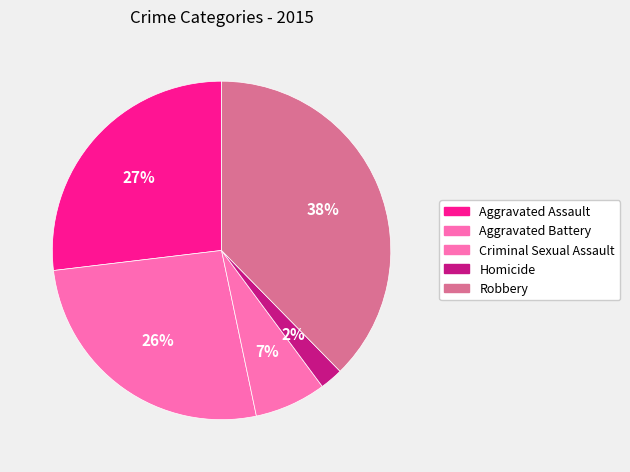

Which has a higher value, Robbery or Criminal Sexual Assault?

Robbery